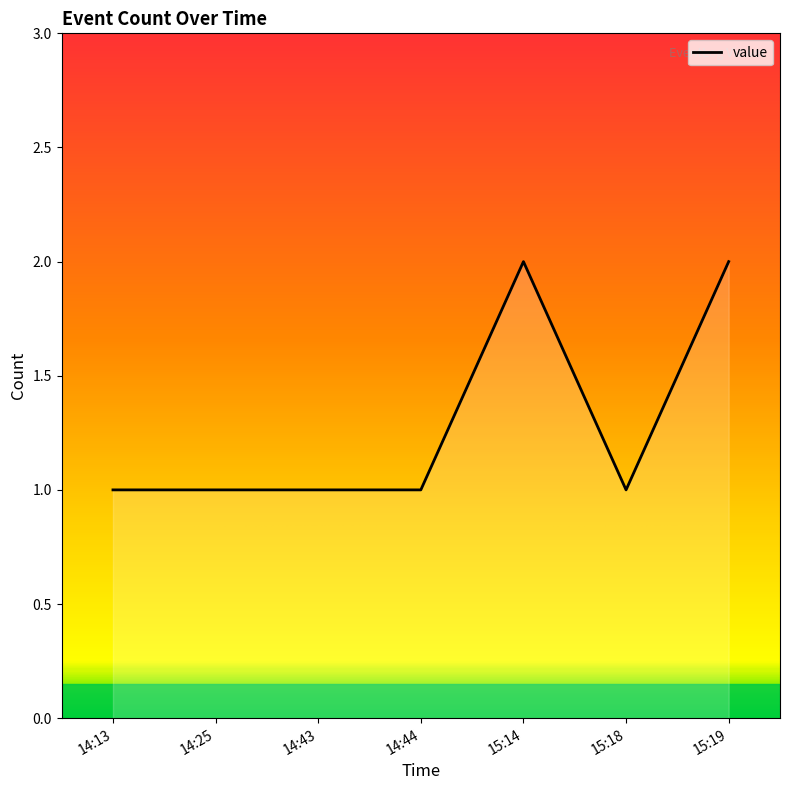

What position from the left is 14:13?

1